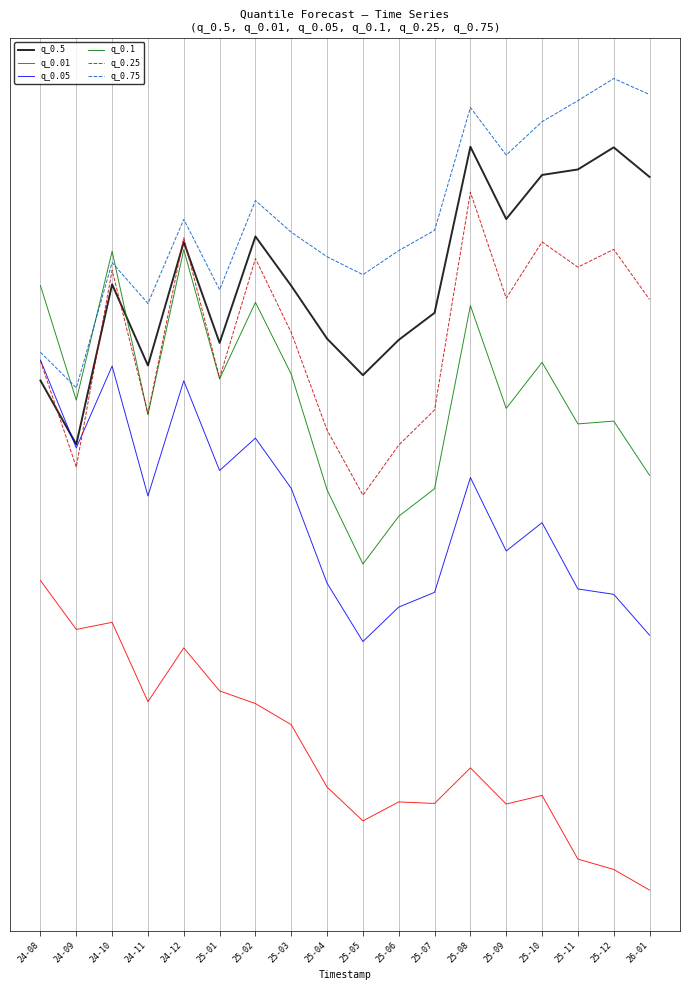

What are all the series names shown in the legend?

q_0.5, q_0.01, q_0.05, q_0.1, q_0.25, q_0.75